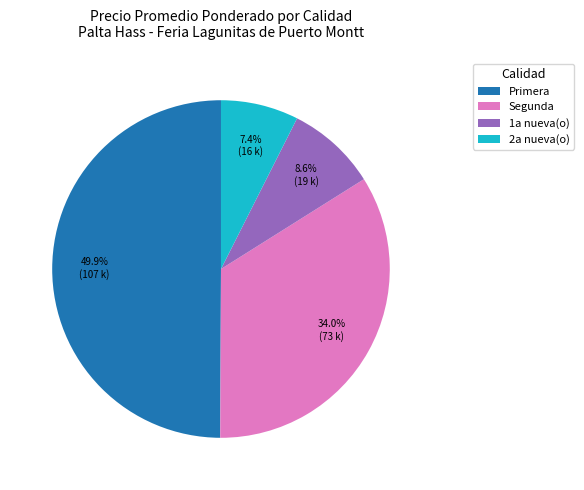

Does 1a nueva(o) represent more than half of the total?

No